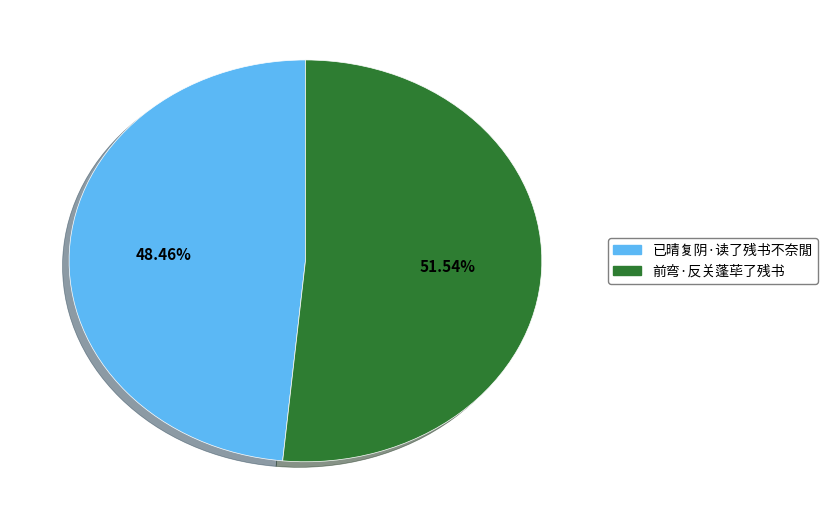

What is the total percentage of 前弯·反关蓬荜了残书 and 已晴复阴·读了残书不奈閒?

100.0%